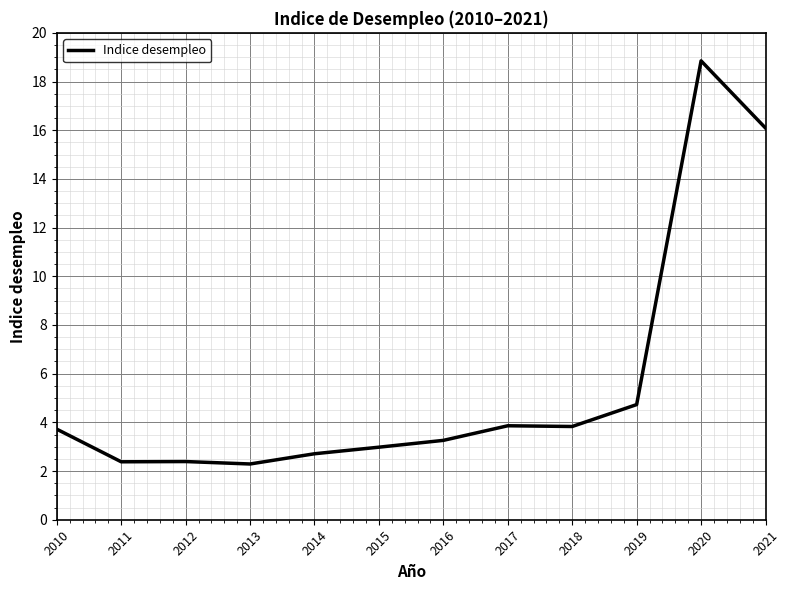

What is the difference between the values at 2014 and 2012?

0.3